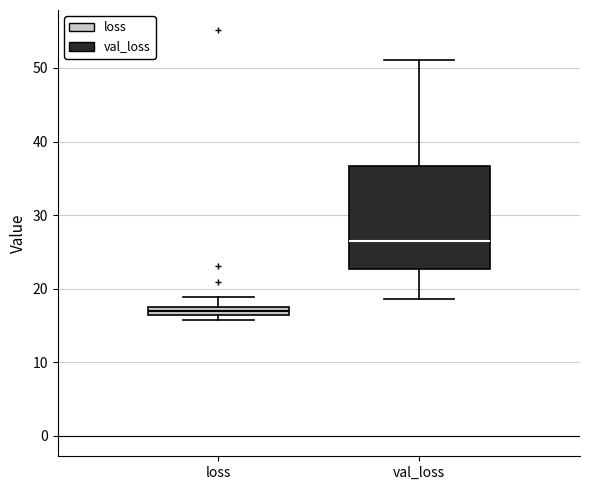

Where is the upper edge of the box for loss on the y-axis? The values are not printed on the chart, so give them approximately, as read against the axis.

18